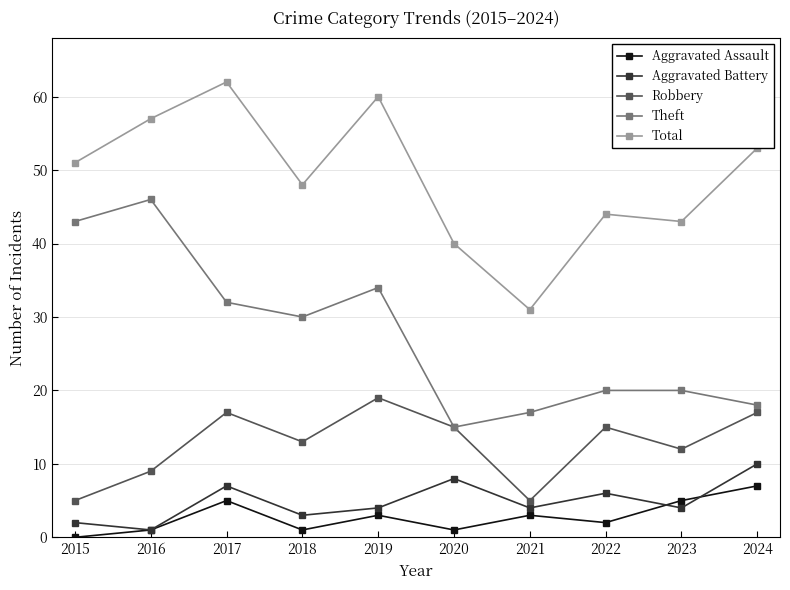

What is the difference between the second highest and second lowest values in the Total series?

20